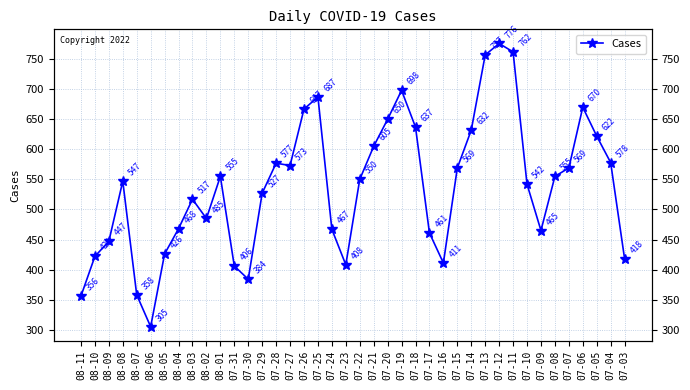

Between 07-19 and 07-11, which is larger?

07-11